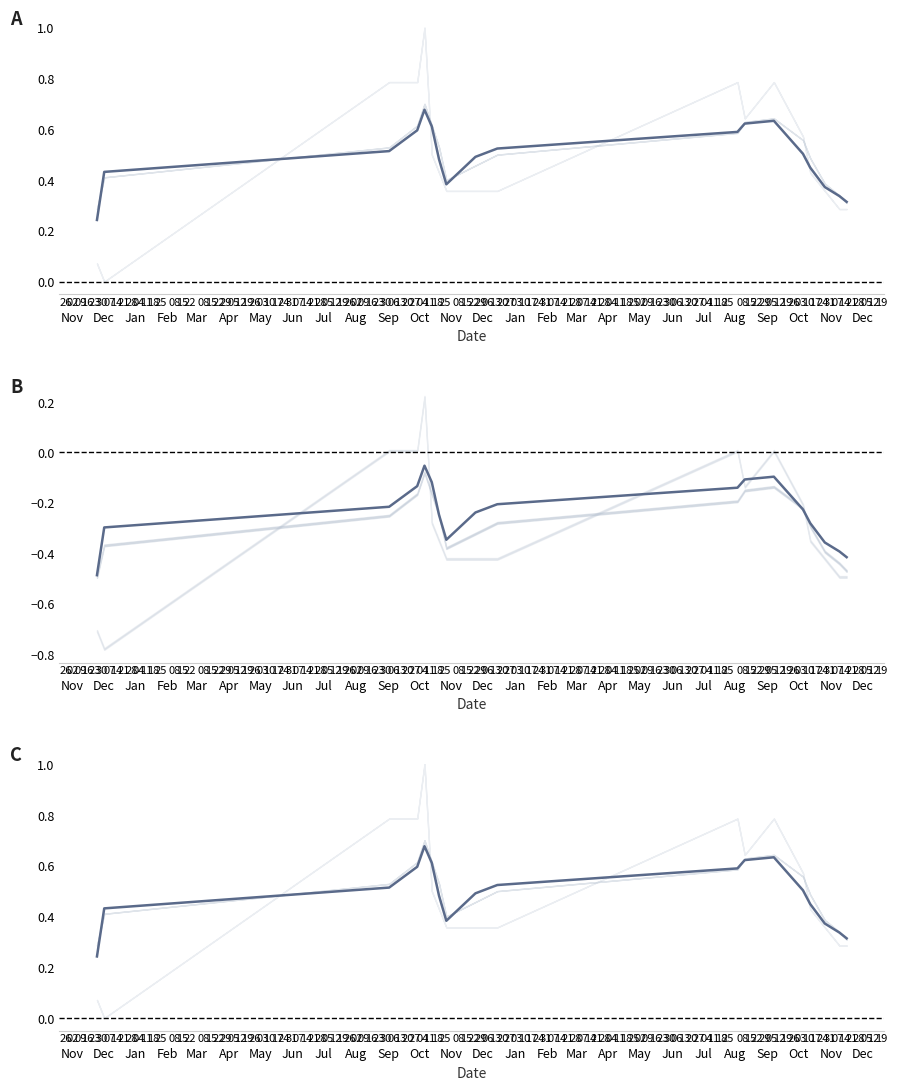

How many interior local valleys (lower than both neighbors) does the data have?

1